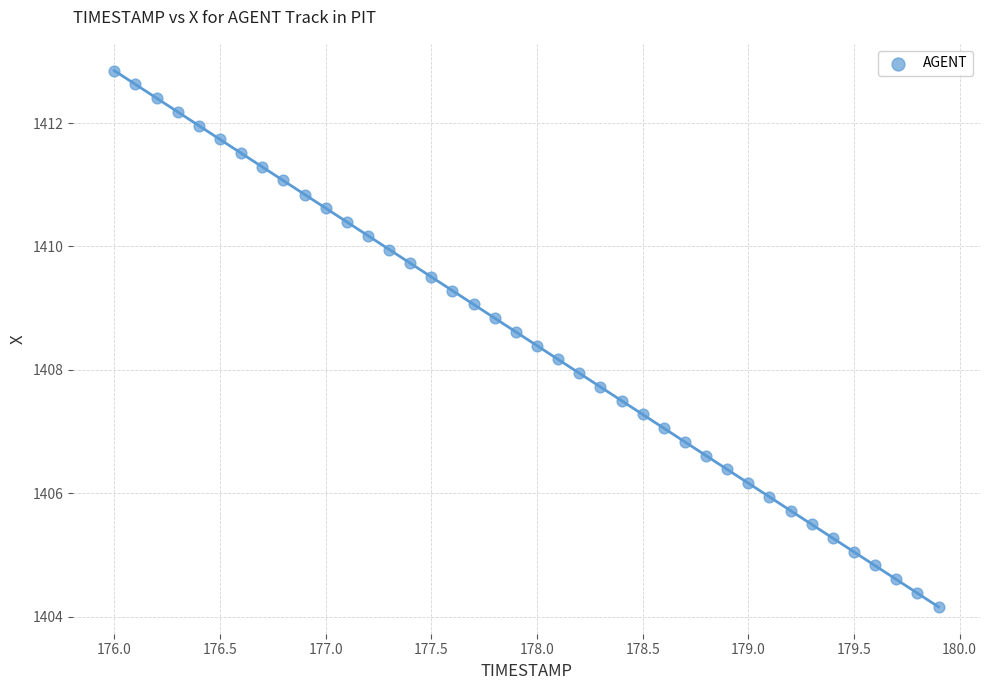

What is the range of Y values (max minus min)?

8.7